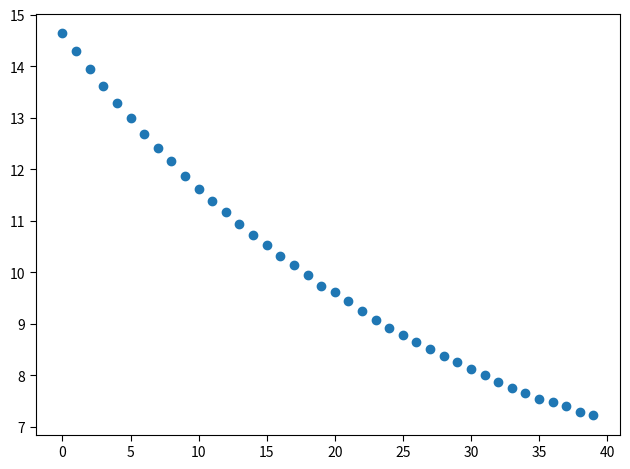

What is the range of Y values (max minus min)?

7.4